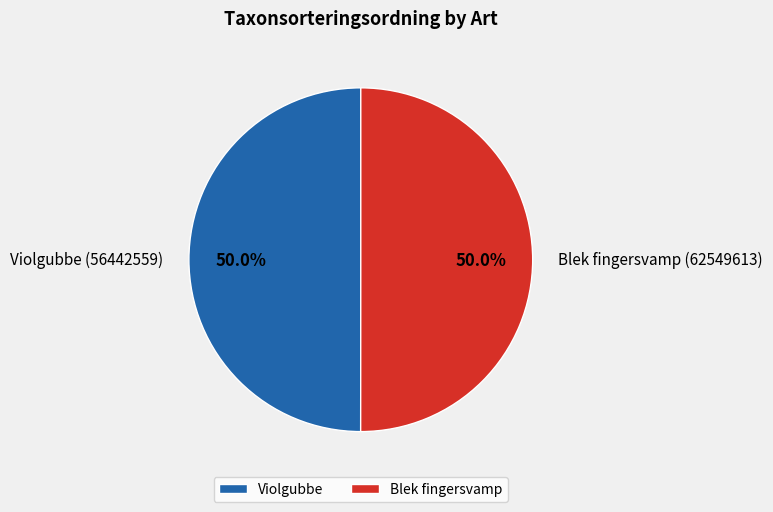

Is the sum of Blek fingersvamp and Violgubbe greater than half?

Yes